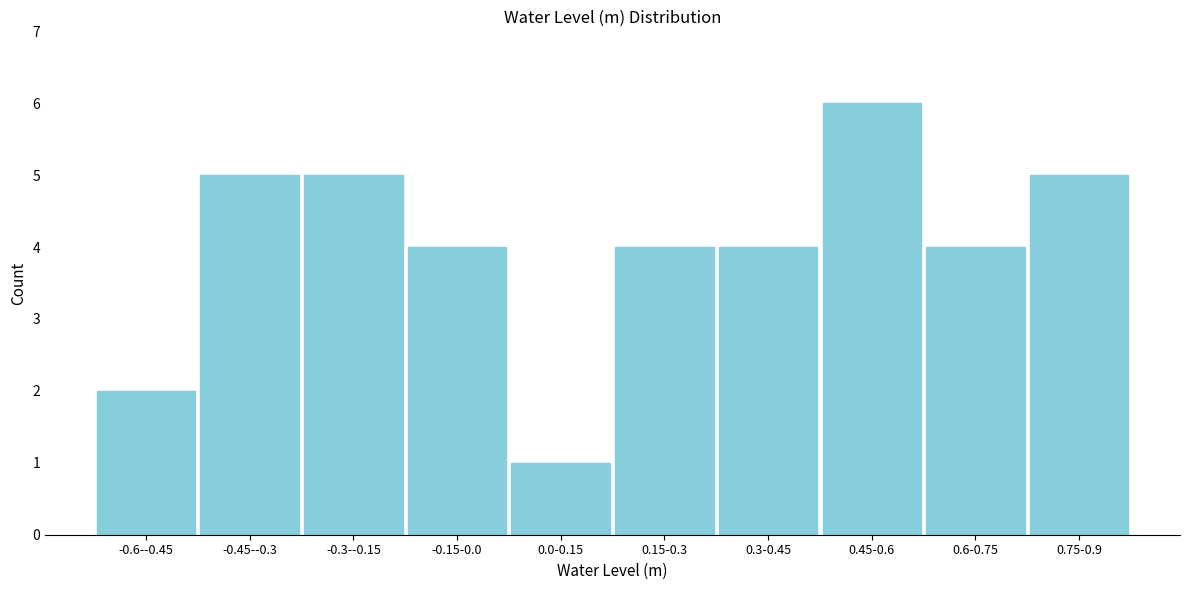

Reading left to right, list all the values displayed in this chart.

-0.6--0.45=2	-0.45--0.3=5	-0.3--0.15=5	-0.15-0.0=4	0.0-0.15=1	0.15-0.3=4	0.3-0.45=4	0.45-0.6=6	0.6-0.75=4	0.75-0.9=5